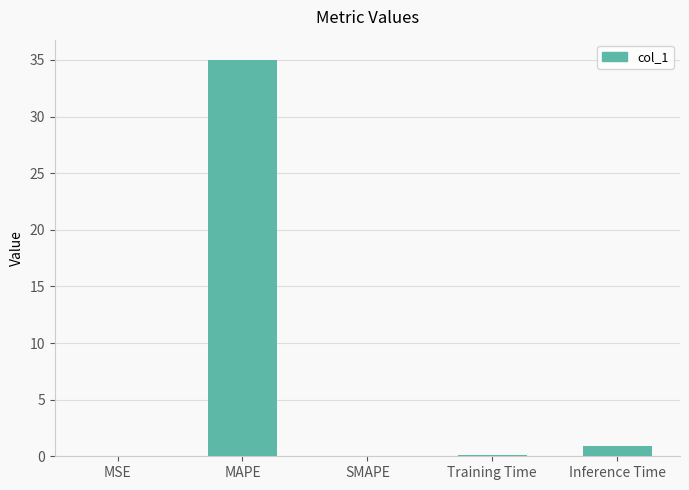

Read the value at MAPE.

35.0